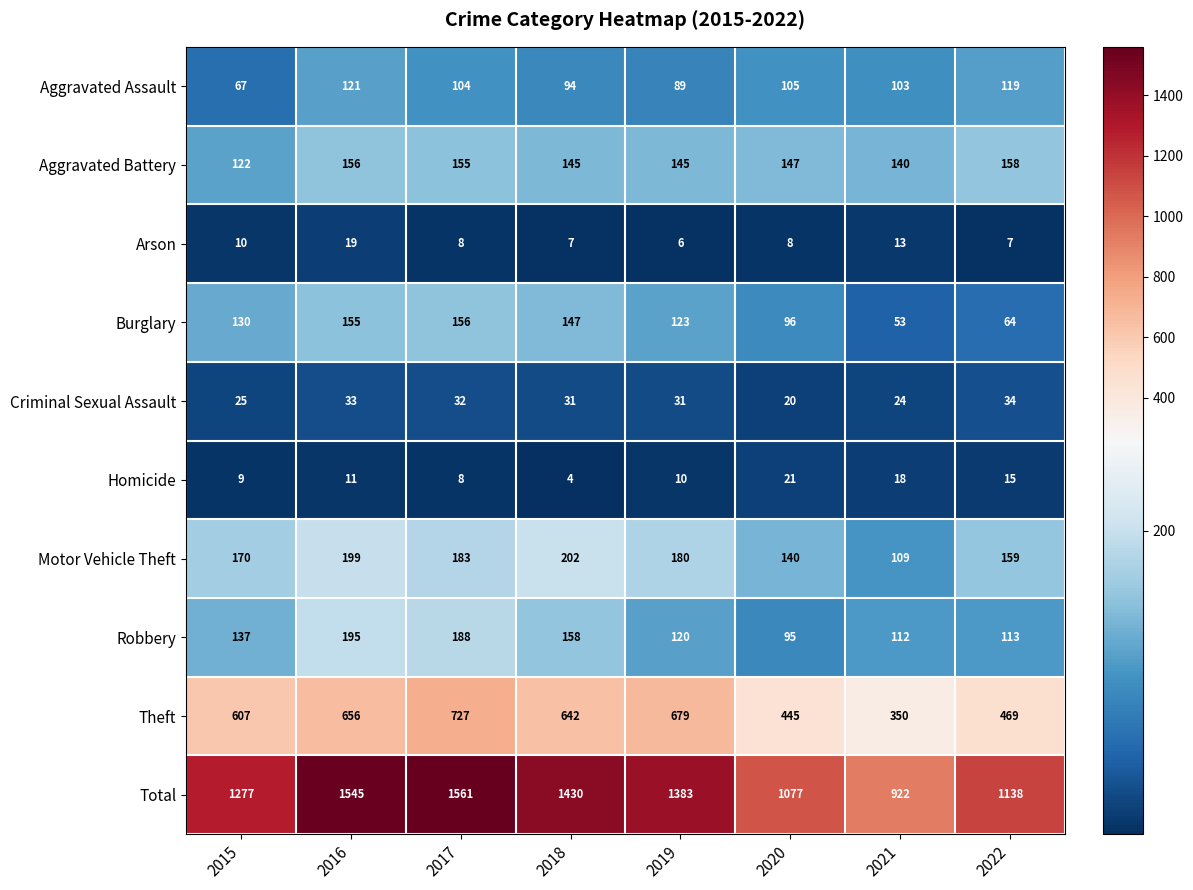

What is the difference between the maximum and second lowest values in the Criminal Sexual Assault series?

10